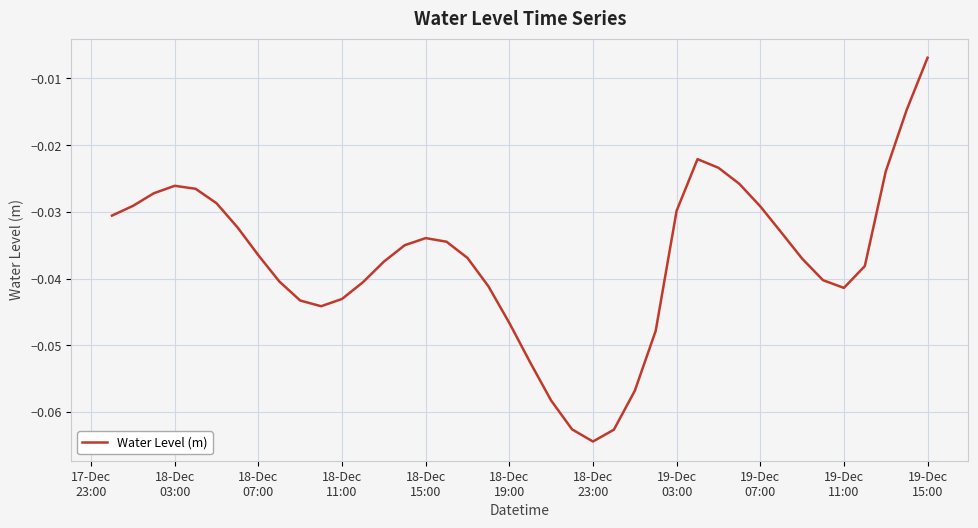

Does the chart have visible grid lines?

Yes